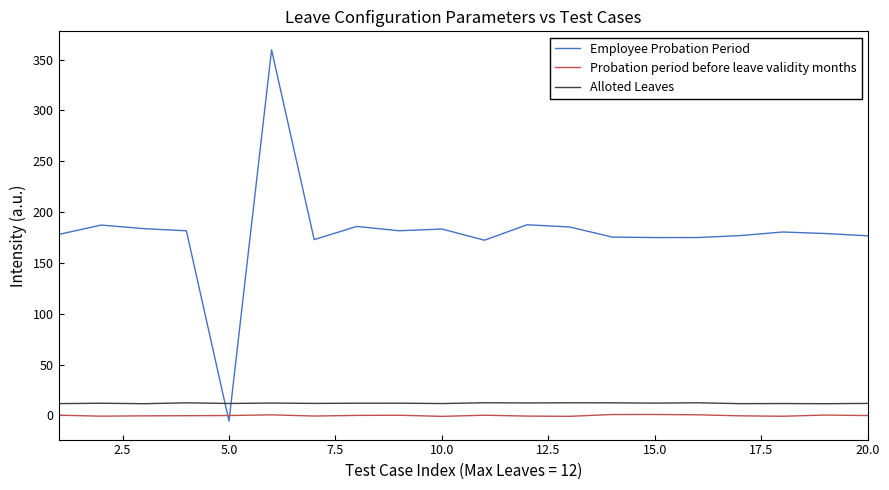

Does the chart display data point markers on the line(s)?

No